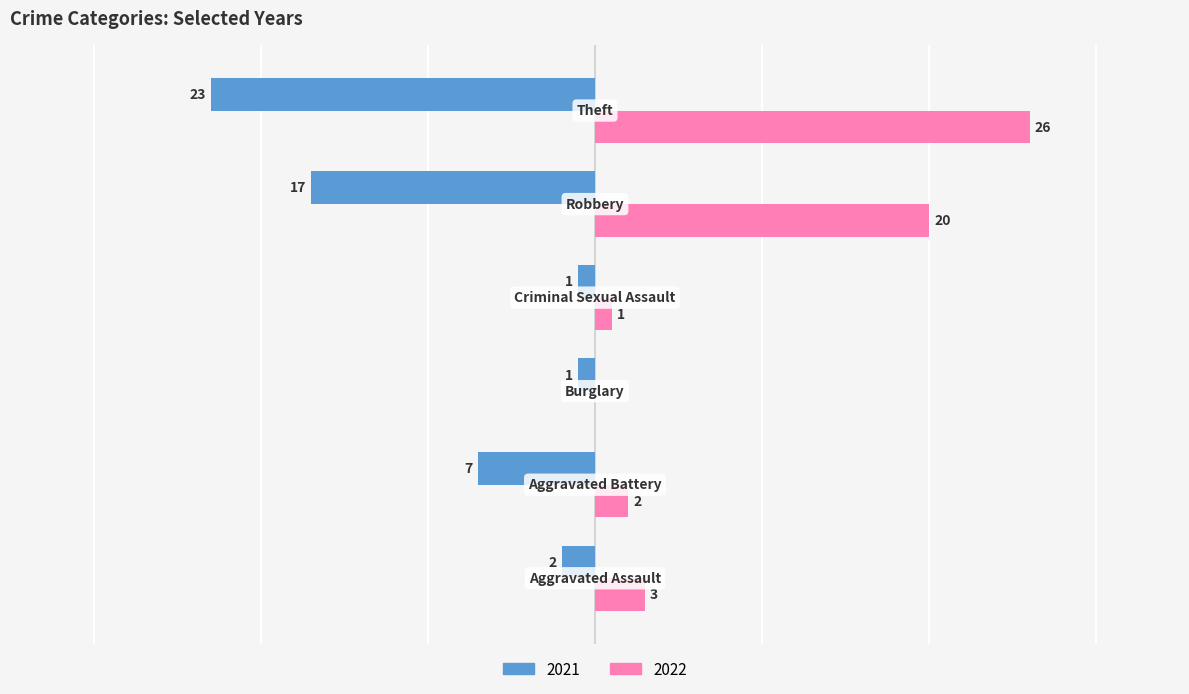

What are all the series names shown in the legend?

2021, 2022